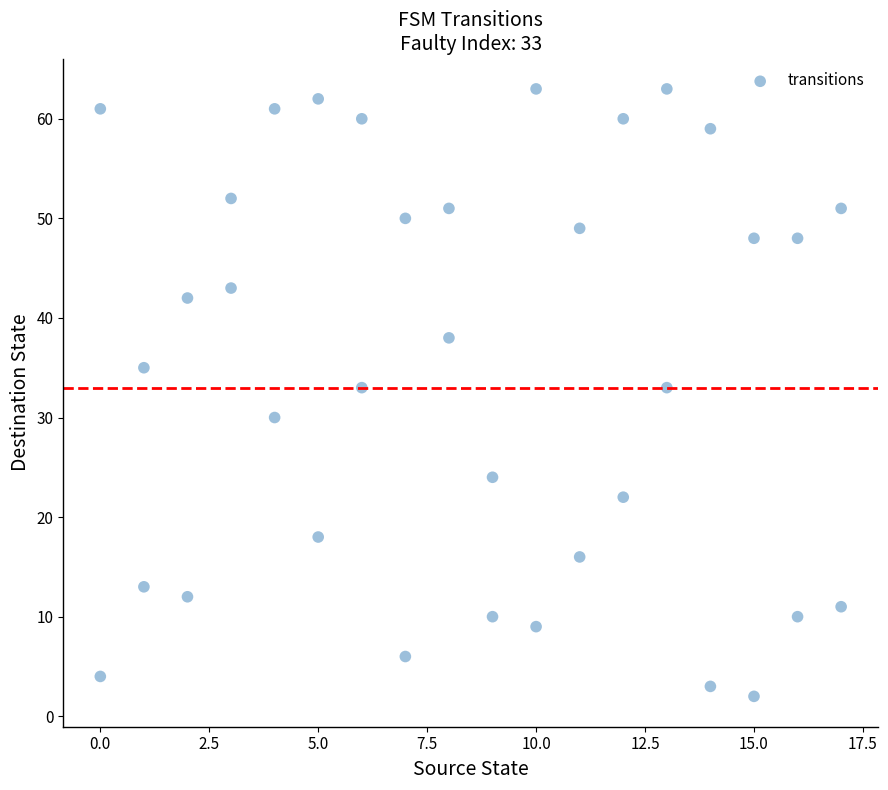

What is the range of X values (max minus min)?

17